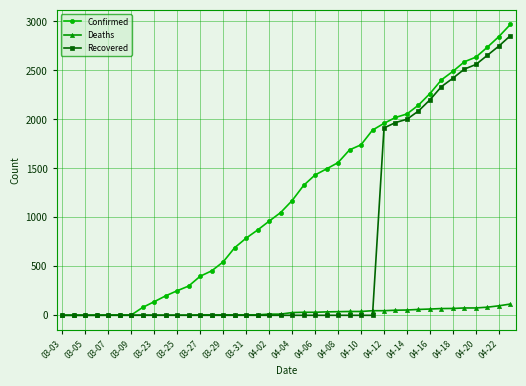

What is the maximum value for Recovered?

2855